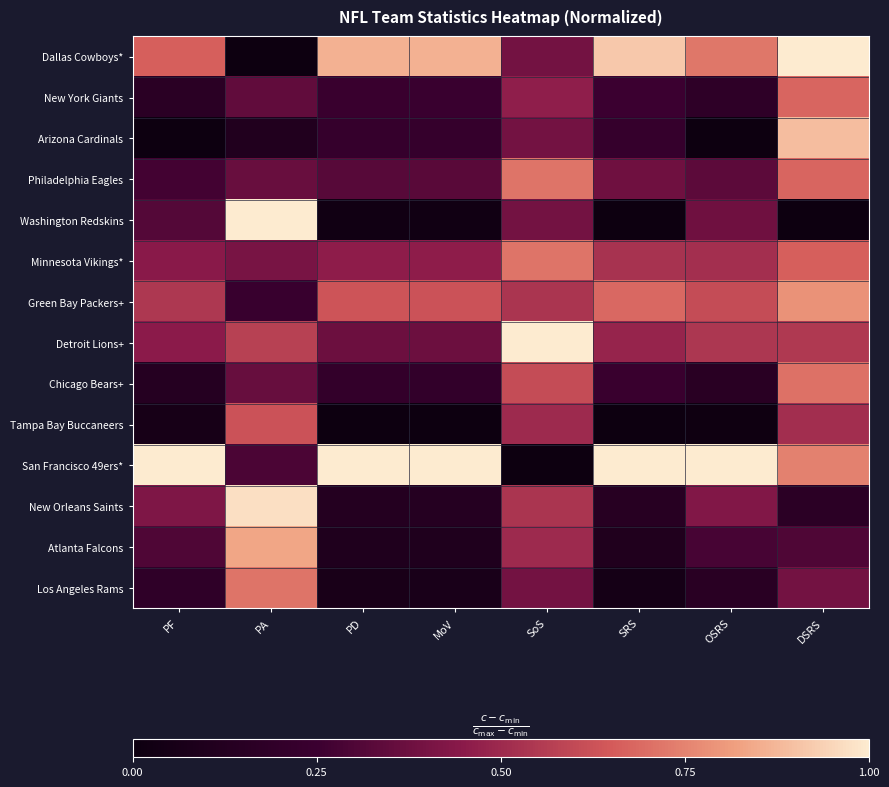

Reading left to right, transcribe all the data shown in this chart.

Dallas Cowboys*: PF=0.7	PA=0.0	PD=0.9	MoV=0.9	SoS=0.4	SRS=0.9	OSRS=0.7	DSRS=1.0
New York Giants: PF=0.2	PA=0.3	PD=0.2	MoV=0.2	SoS=0.5	SRS=0.3	OSRS=0.2	DSRS=0.7
Arizona Cardinals: PF=0.0	PA=0.1	PD=0.2	MoV=0.2	SoS=0.4	SRS=0.2	OSRS=0.0	DSRS=0.9
Philadelphia Eagles: PF=0.3	PA=0.4	PD=0.3	MoV=0.3	SoS=0.7	SRS=0.4	OSRS=0.3	DSRS=0.7
Washington Redskins: PF=0.3	PA=1.0	PD=0.0	MoV=0.0	SoS=0.4	SRS=0.0	OSRS=0.4	DSRS=0.0
Minnesota Vikings*: PF=0.4	PA=0.4	PD=0.5	MoV=0.5	SoS=0.7	SRS=0.5	OSRS=0.5	DSRS=0.7
Green Bay Packers+: PF=0.5	PA=0.2	PD=0.6	MoV=0.6	SoS=0.5	SRS=0.7	OSRS=0.6	DSRS=0.8
Detroit Lions+: PF=0.5	PA=0.6	PD=0.4	MoV=0.4	SoS=1.0	SRS=0.5	OSRS=0.5	DSRS=0.6
Chicago Bears+: PF=0.1	PA=0.4	PD=0.2	MoV=0.2	SoS=0.6	SRS=0.2	OSRS=0.2	DSRS=0.7
Tampa Bay Buccaneers: PF=0.1	PA=0.6	PD=0.0	MoV=0.0	SoS=0.5	SRS=0.0	OSRS=0.0	DSRS=0.5
San Francisco 49ers*: PF=1.0	PA=0.3	PD=1.0	MoV=1.0	SoS=0.0	SRS=1.0	OSRS=1.0	DSRS=0.7
New Orleans Saints: PF=0.4	PA=1.0	PD=0.1	MoV=0.1	SoS=0.5	SRS=0.1	OSRS=0.4	DSRS=0.2
Atlanta Falcons: PF=0.3	PA=0.8	PD=0.1	MoV=0.1	SoS=0.5	SRS=0.1	OSRS=0.3	DSRS=0.3
Los Angeles Rams: PF=0.2	PA=0.7	PD=0.1	MoV=0.1	SoS=0.4	SRS=0.1	OSRS=0.2	DSRS=0.4